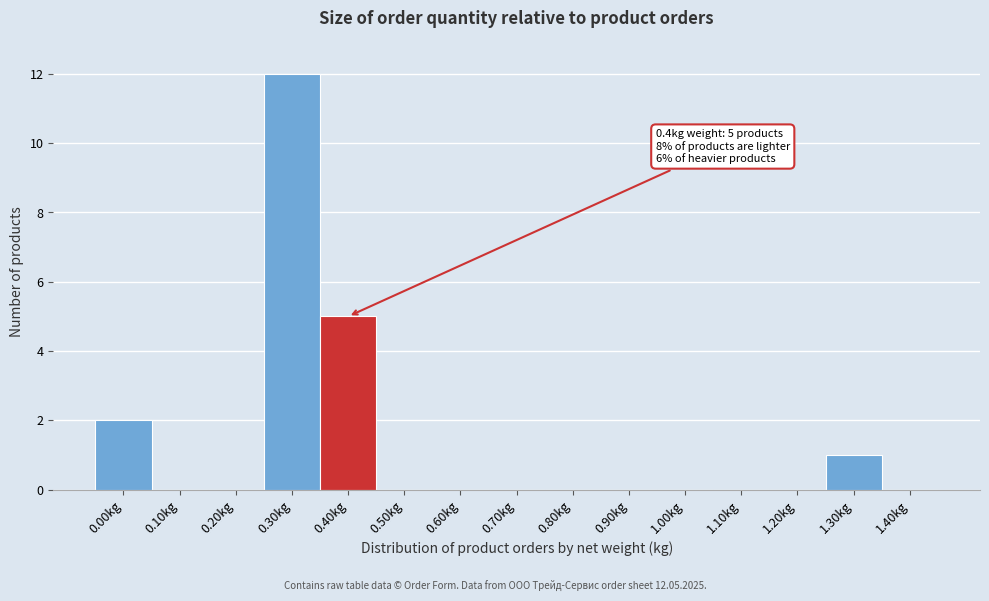

Reading right to left, transcribe all the data shown in this chart.

1.40kg=0	1.30kg=1	1.20kg=0	1.10kg=0	1.00kg=0	0.90kg=0	0.80kg=0	0.70kg=0	0.60kg=0	0.50kg=0	0.40kg=5	0.30kg=12	0.20kg=0	0.10kg=0	0.00kg=2